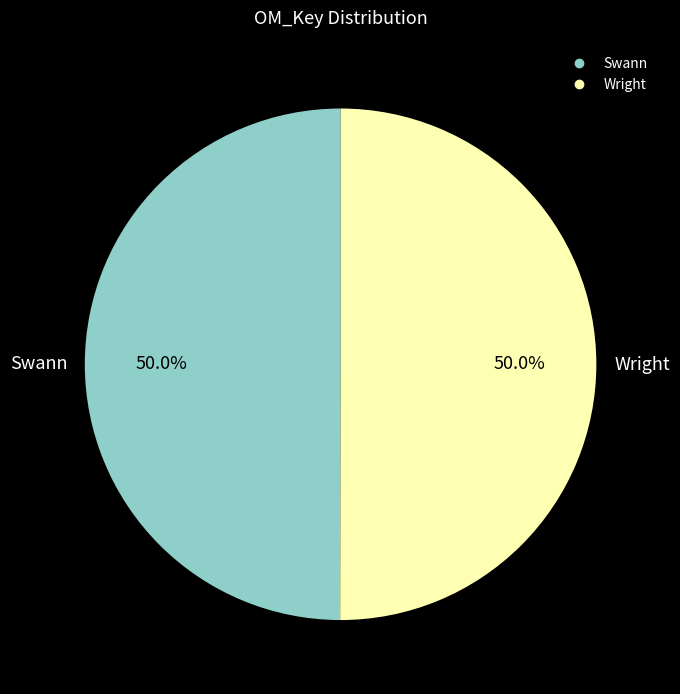

True or false: Swann accounts for 50% of the total.

True